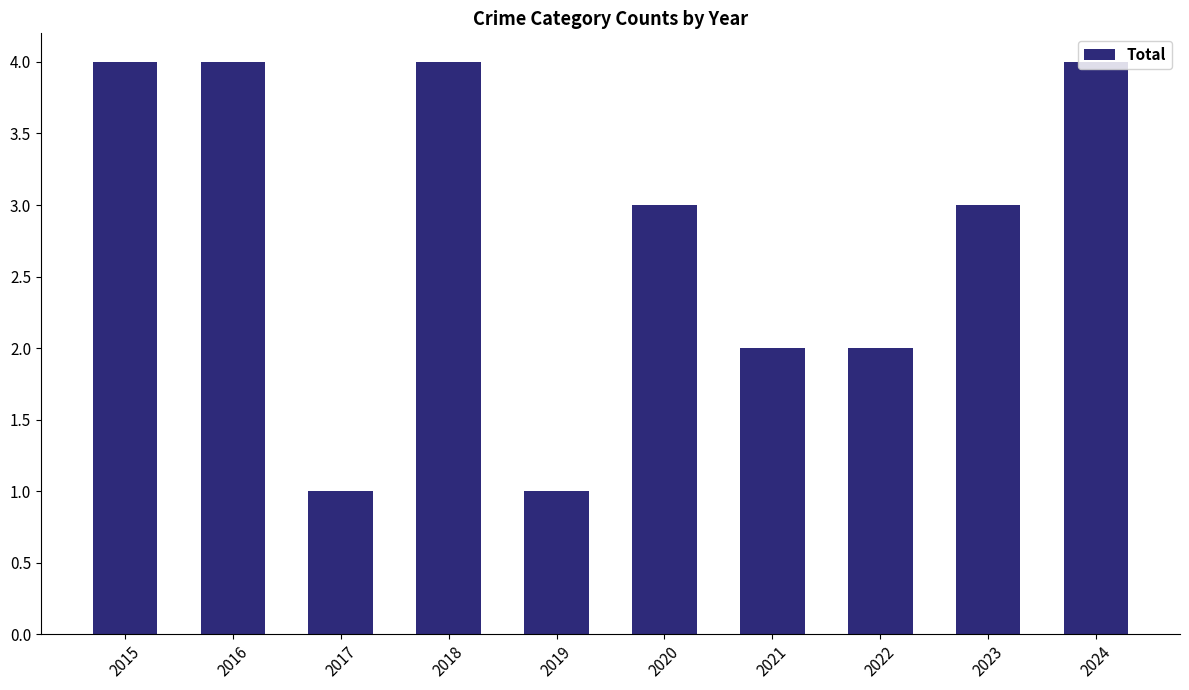

What is the difference between the maximum and second lowest values?

3